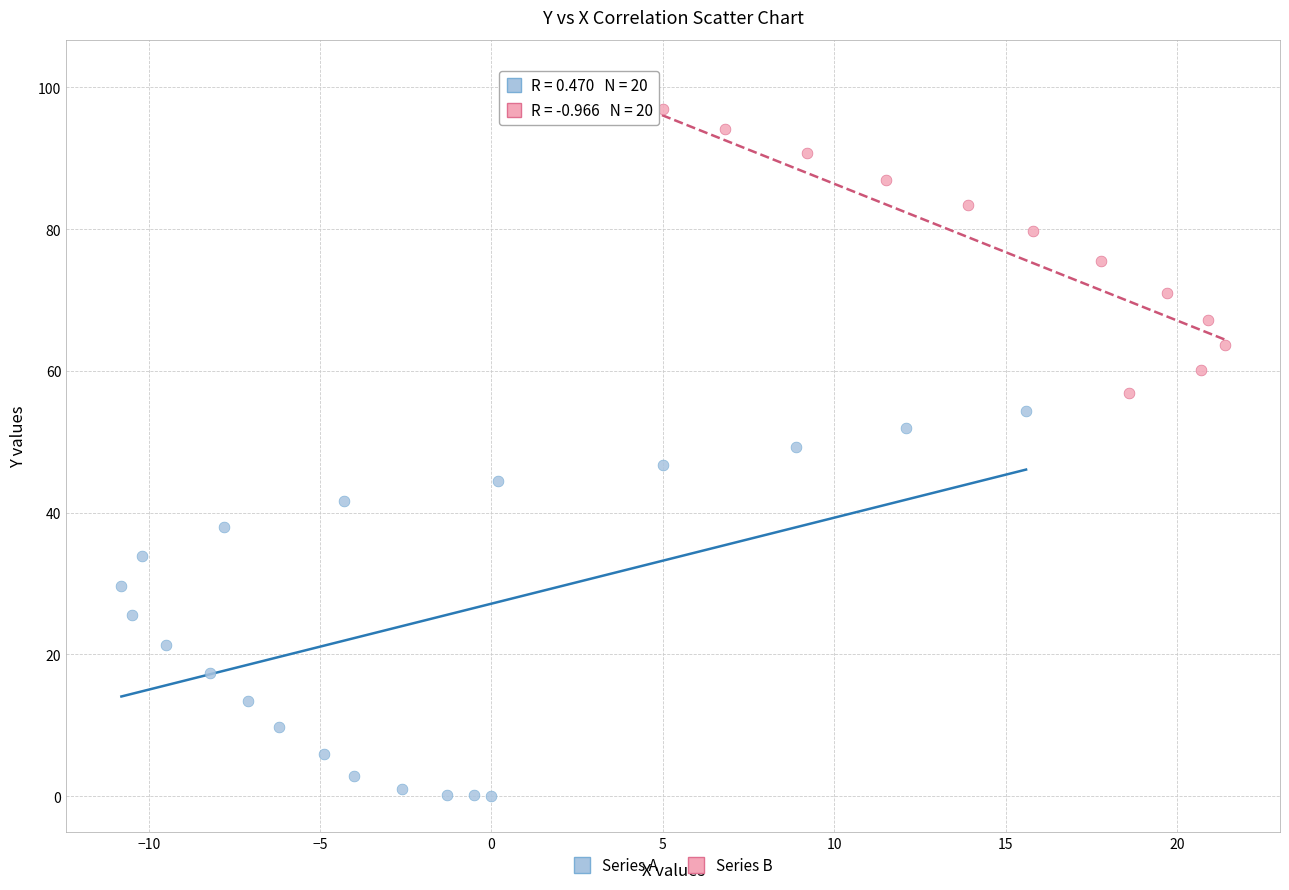

What are all the series names shown in the legend?

Series A, Series B